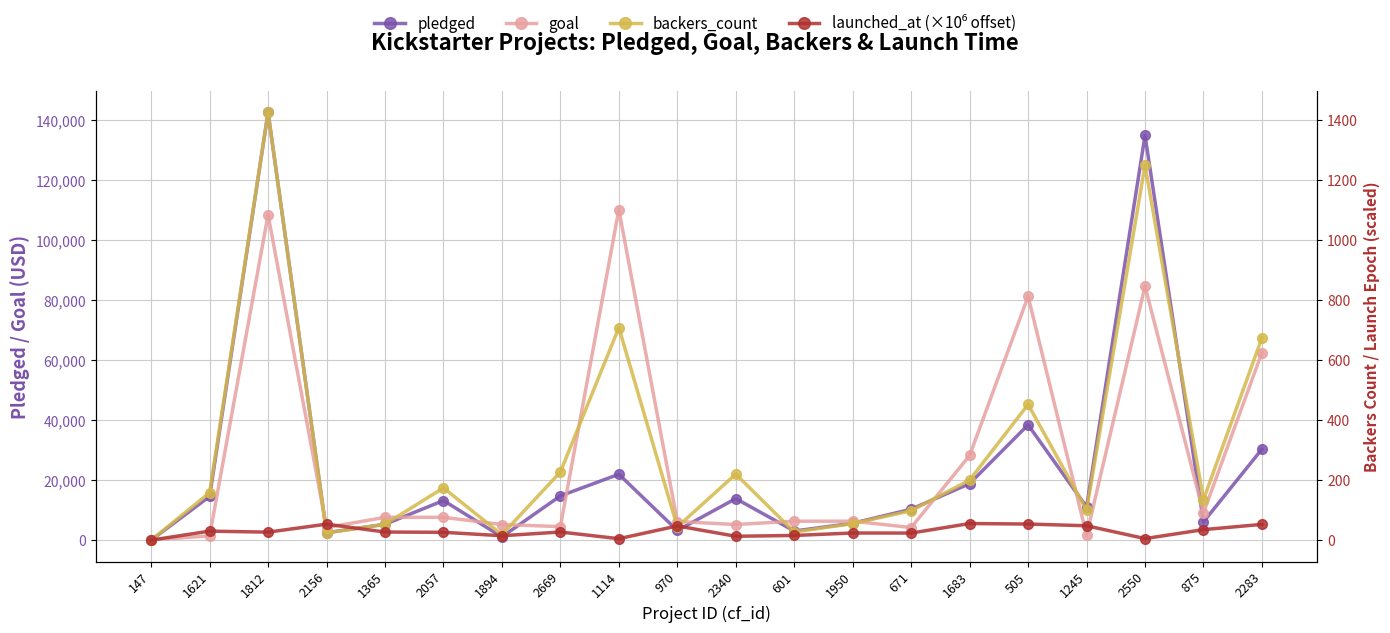

At how many categories does at least one series exceed 108974?

3